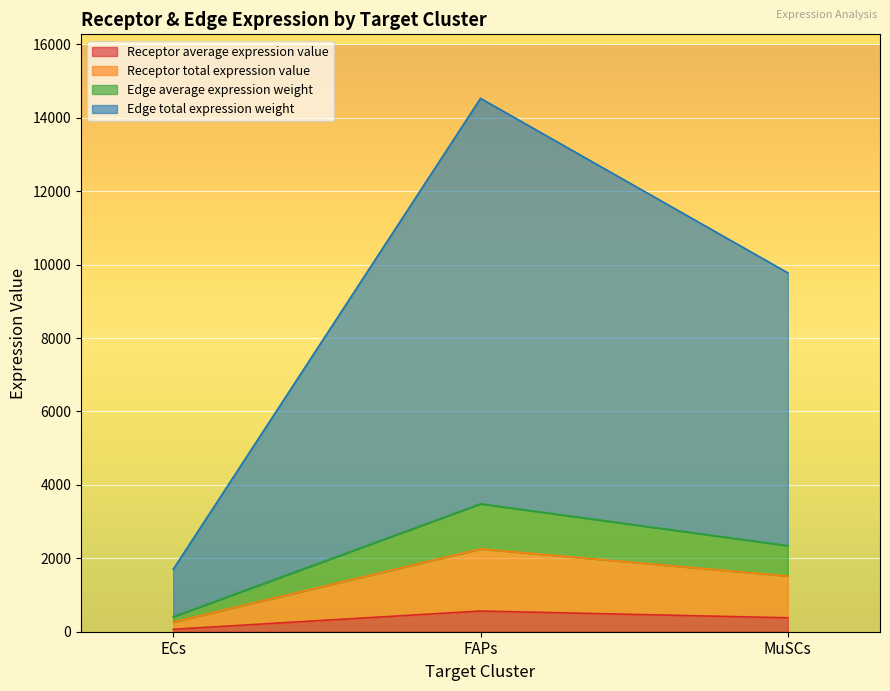

What is the sum of all Receptor average expression value values?

1009.4